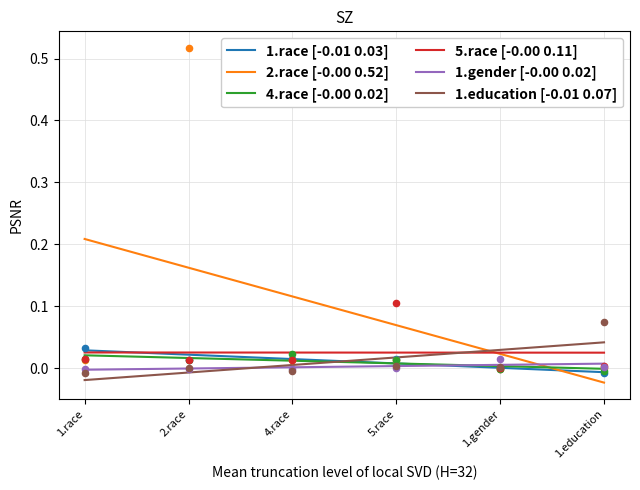

What are all the series names shown in the legend?

1.race, 2.race, 4.race, 5.race, 1.gender, 1.education